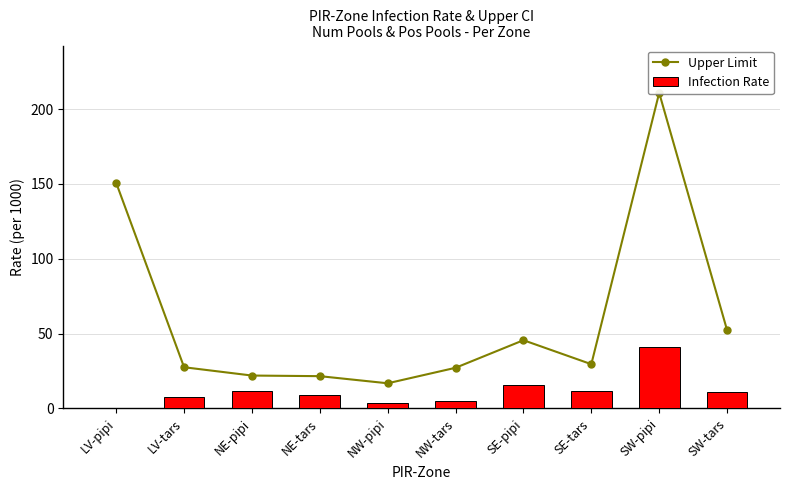

What is the difference between the maximum and second lowest values in the Upper Limit series?

189.3